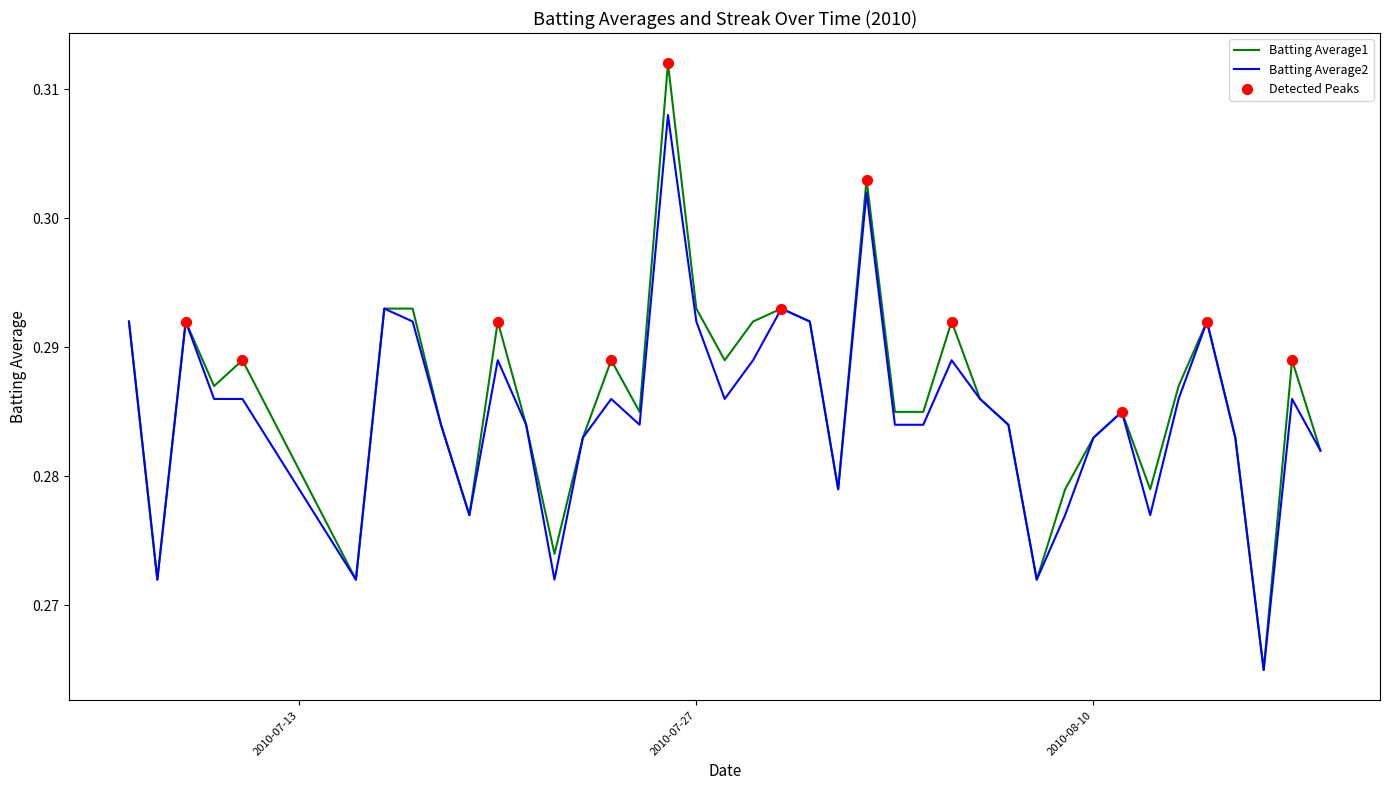

Which series has the widest spread of values?

Batting Average1